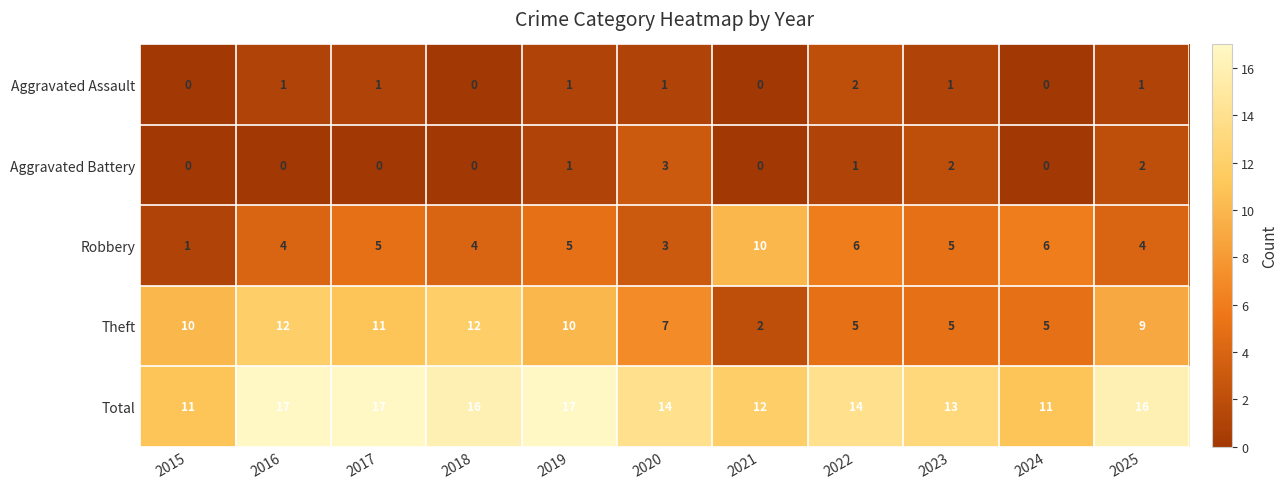

What is the greatest value displayed?

17